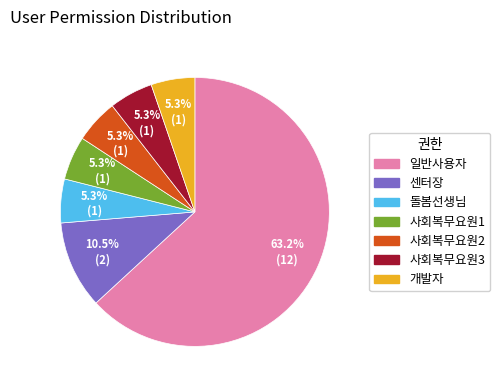

Which slice represents more than half of the pie?

일반사용자